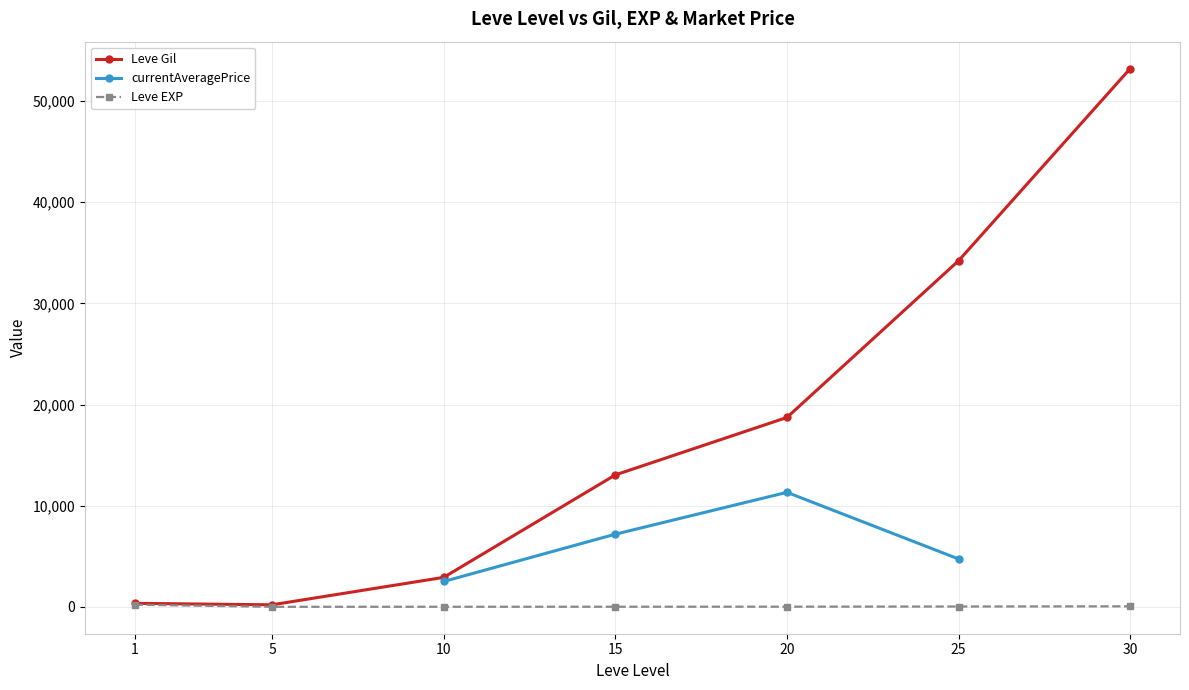

True or false: currentAveragePrice and Leve EXP cross at least once.

False